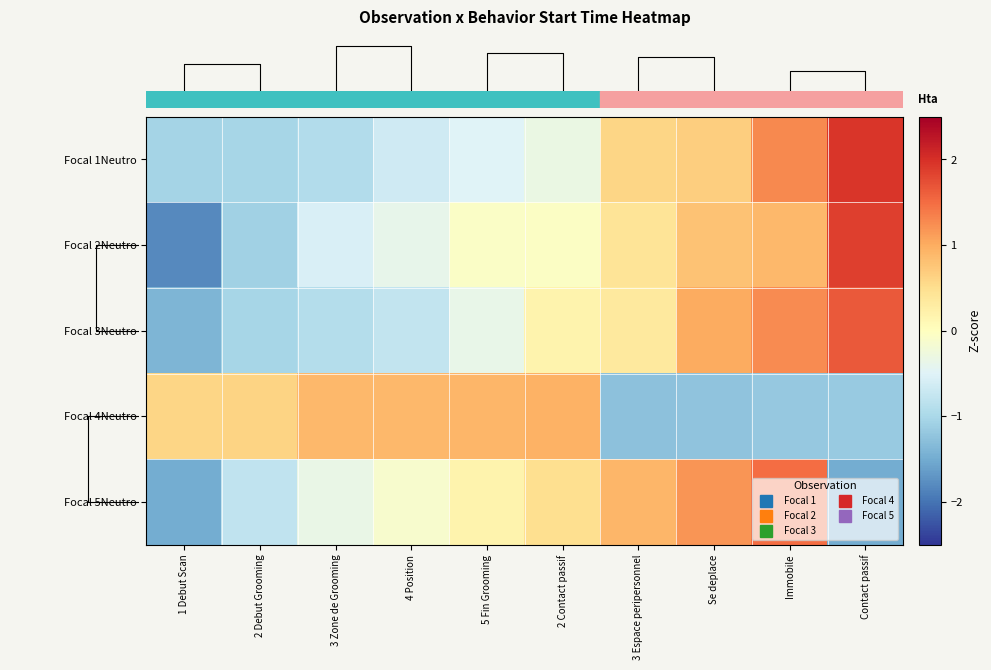

Count the number of categories in the chart.

10